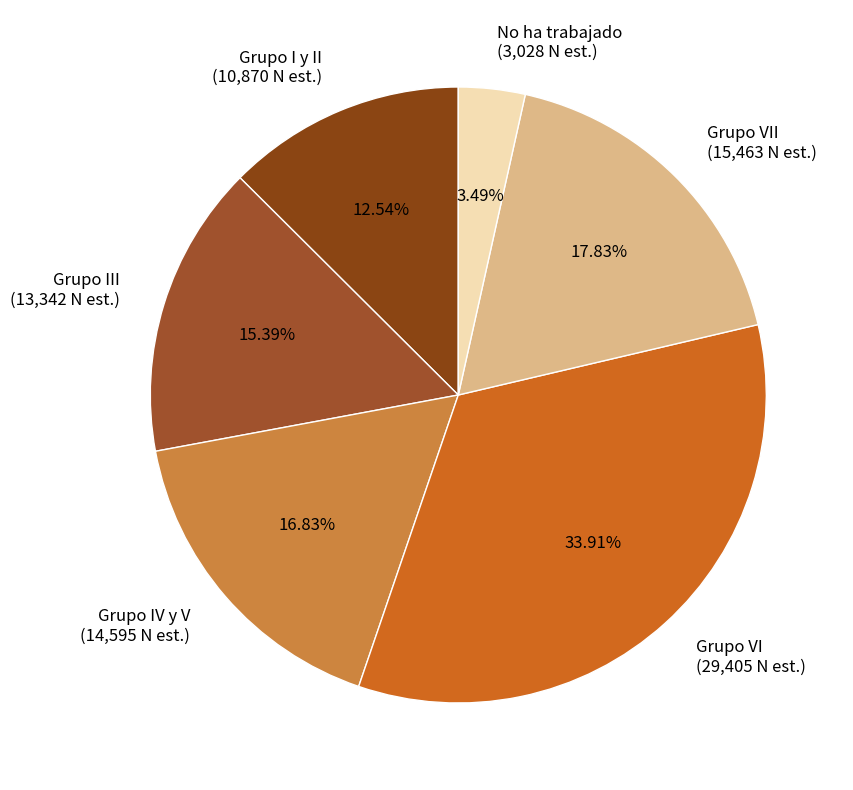

Combined, do Grupo III (13,342 N est.) and Grupo IV y V (14,595 N est.) account for over 50%?

No